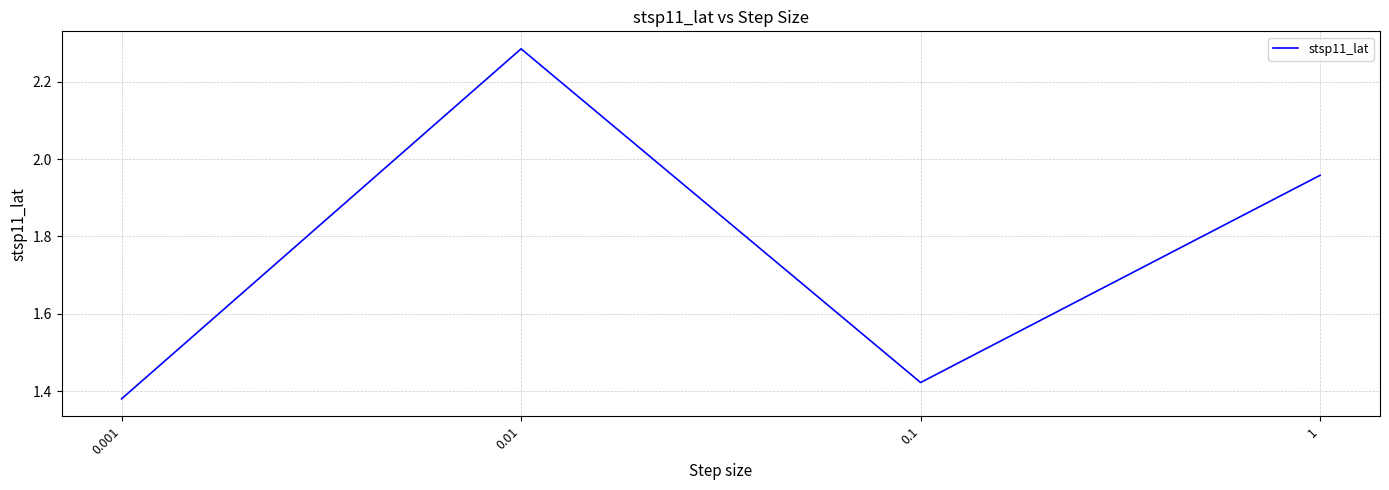

Which label corresponds to the smallest value in the chart?

0.001